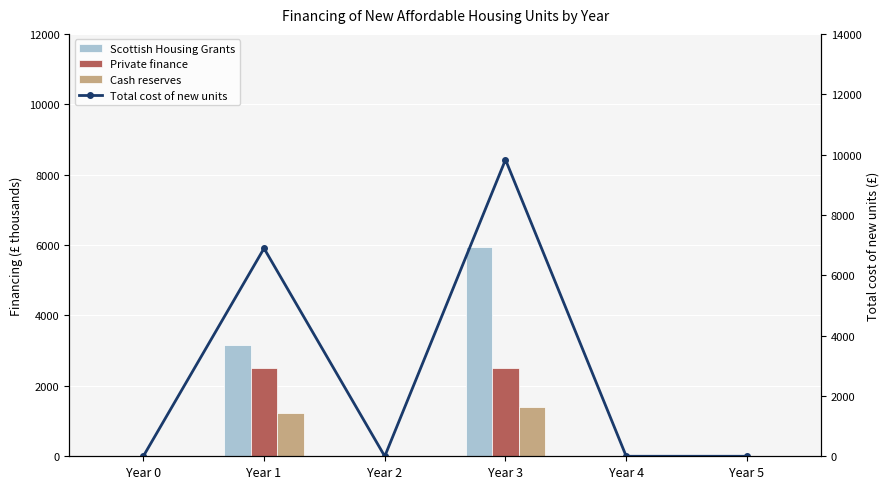

Rank the series at Year 1 from highest to lowest value.

Total cost of new units, Scottish Housing Grants, Private finance, Cash reserves